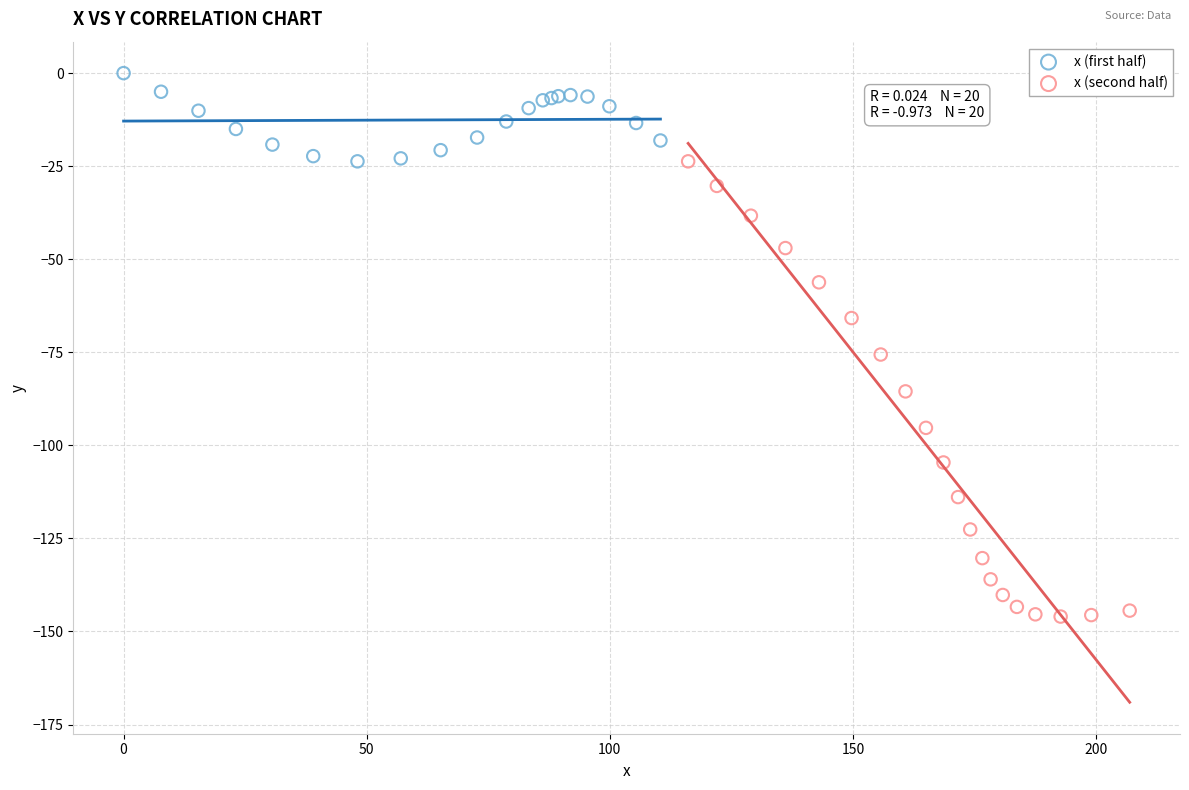

Which series reaches the minimum Y coordinate?

x (second half)